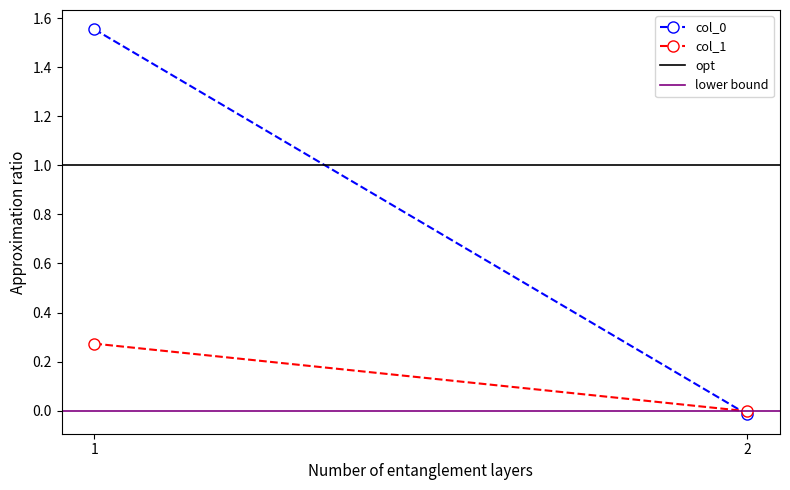

What is the sum of all col_0 values?

1.5